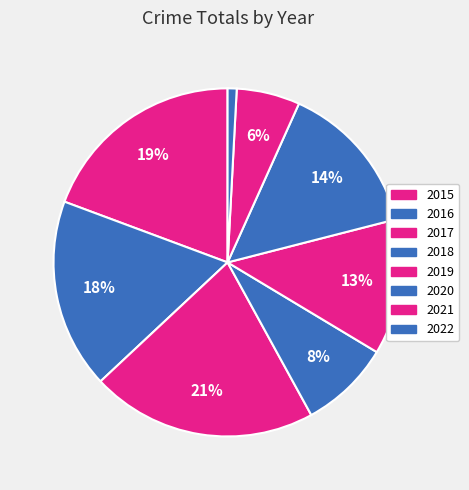

To the nearest percent, what is the difference between the 2015 and 2017 slice percentages?

2%